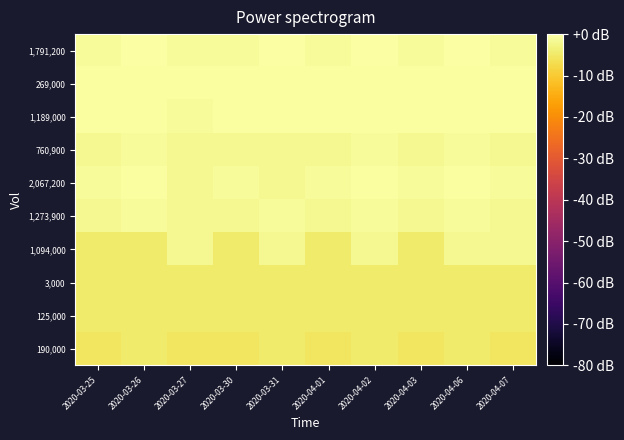

At which category does the chart reach its peak across all series?

2020-03-26